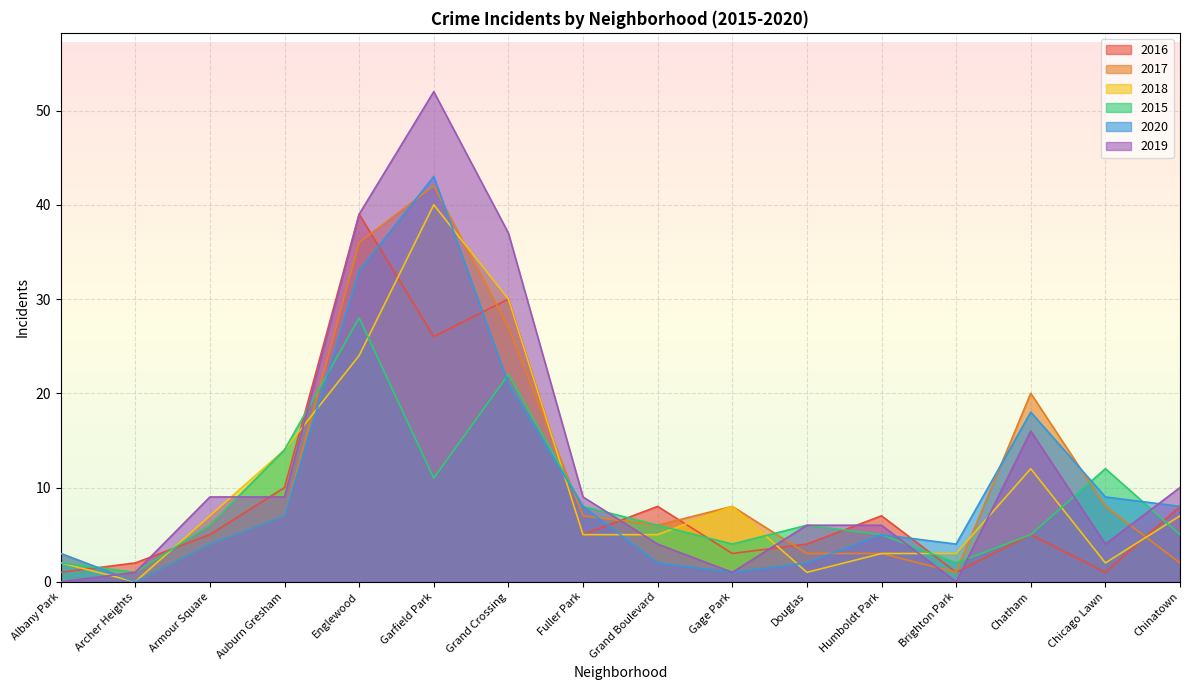

How many lines are shown in the chart?

6